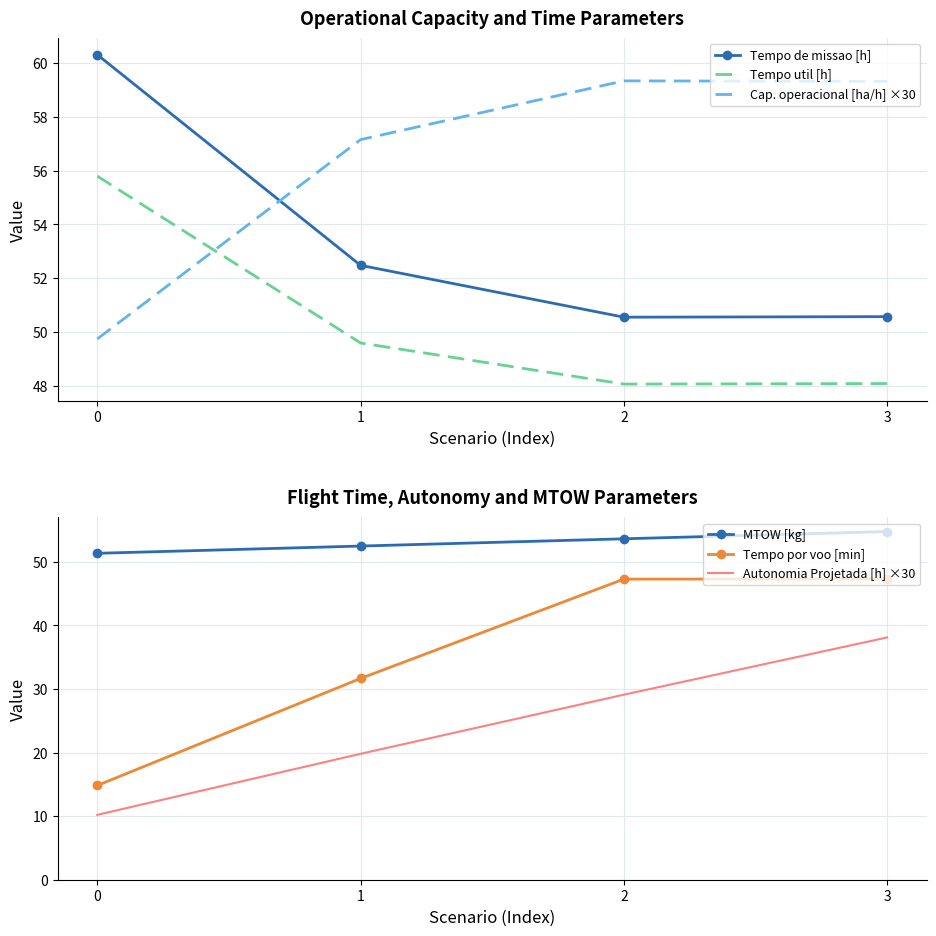

How many lines are shown in the chart?

6